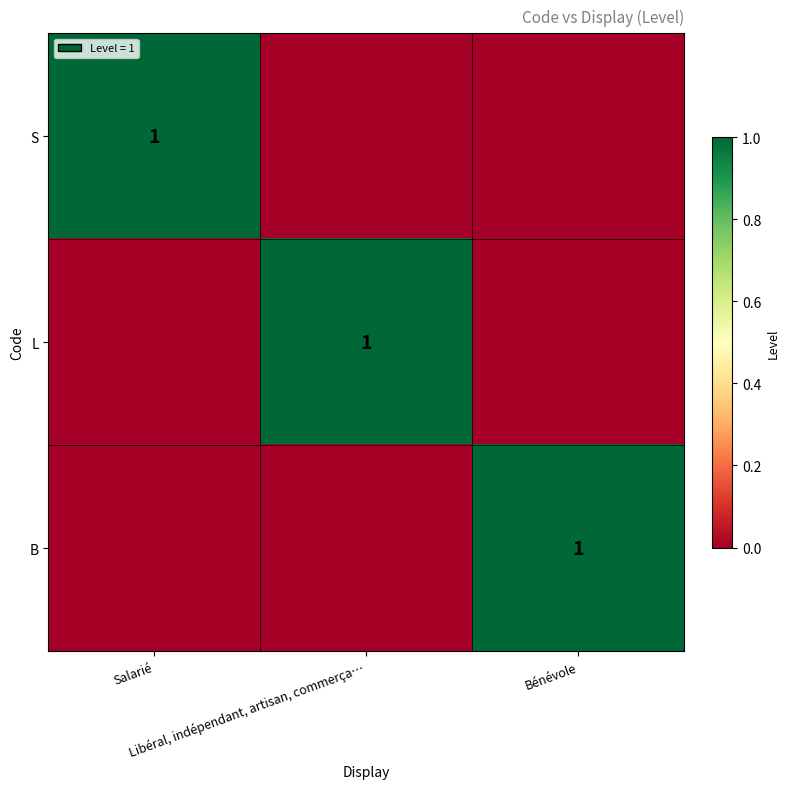

List the labels in order of B value, largest first.

Bénévole, Salarié, Libéral, indépendant, artisan, commerça…